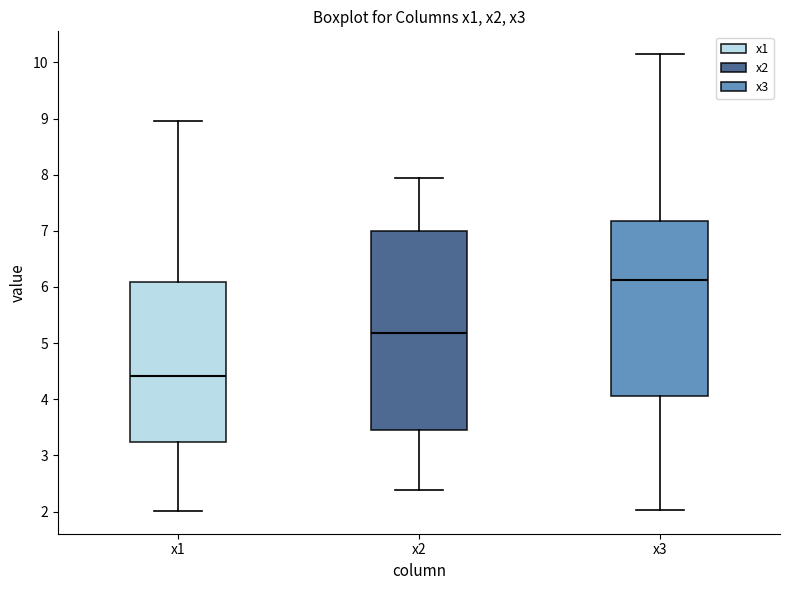

Which box is the tallest, from its lower edge to its upper edge?

x2